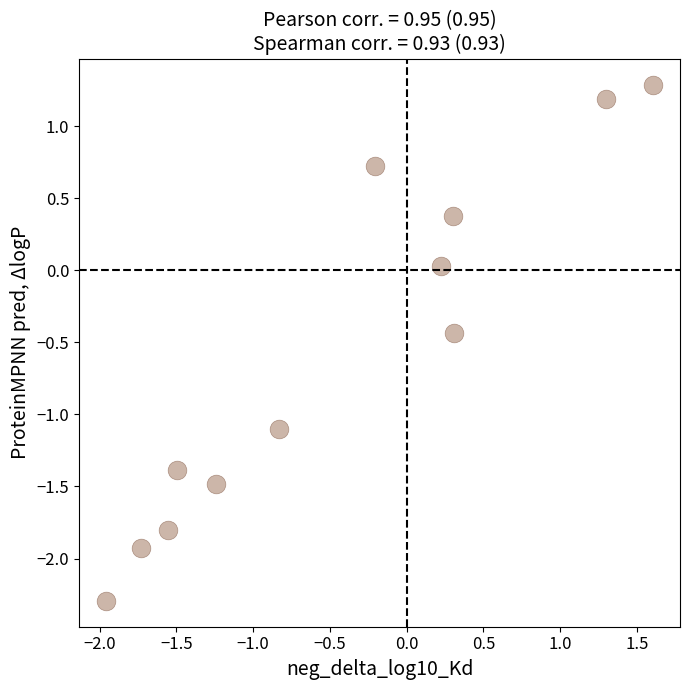

What is the range of Y values (max minus min)?

3.6